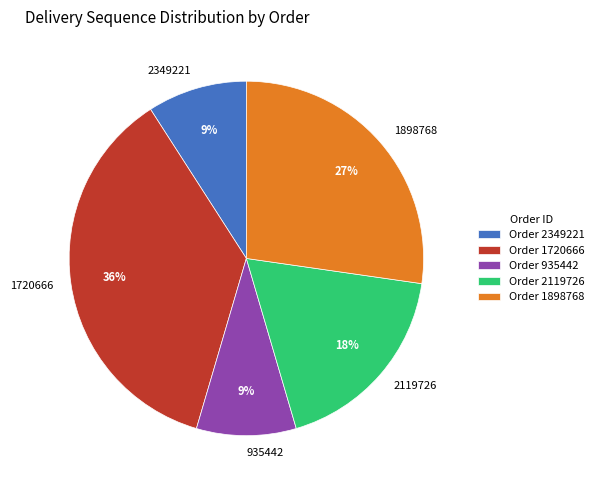

To the nearest percent, what percentage of the pie is 1720666?

36%